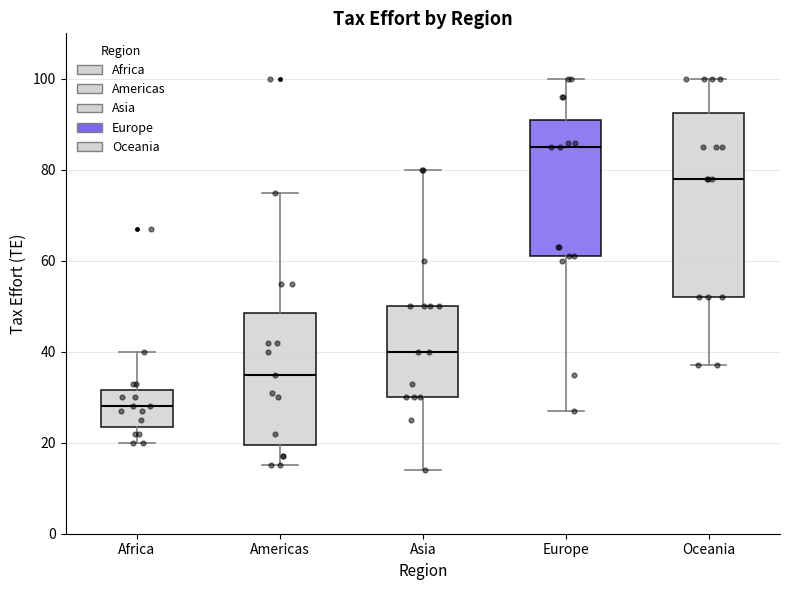

Reading left to right, transcribe this box plot: for each box, give where its median line is, the range the box spans, and where its two whiskers end, as read against the y-axis. The values are not printed on the chart, so give them approximately, as read against the axis.

Africa: median 28, box 24 to 32, whiskers 20 to 40
Americas: median 36, box 20 to 48, whiskers 16 to 76
Asia: median 40, box 30 to 50, whiskers 14 to 80
Europe: median 86, box 62 to 92, whiskers 28 to 100
Oceania: median 78, box 52 to 92, whiskers 38 to 100